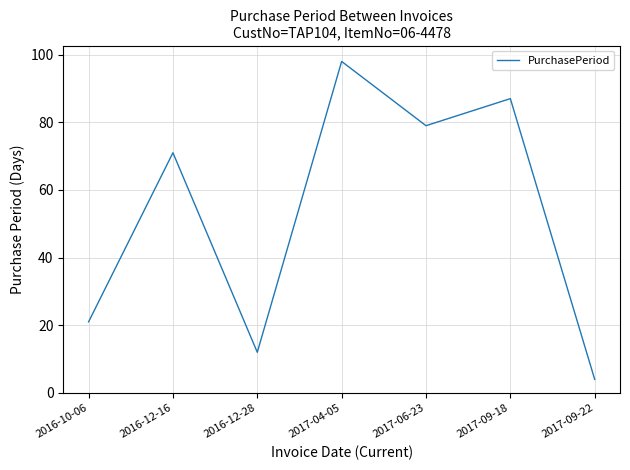

Where is the data nearest to the value 51?

2016-12-16